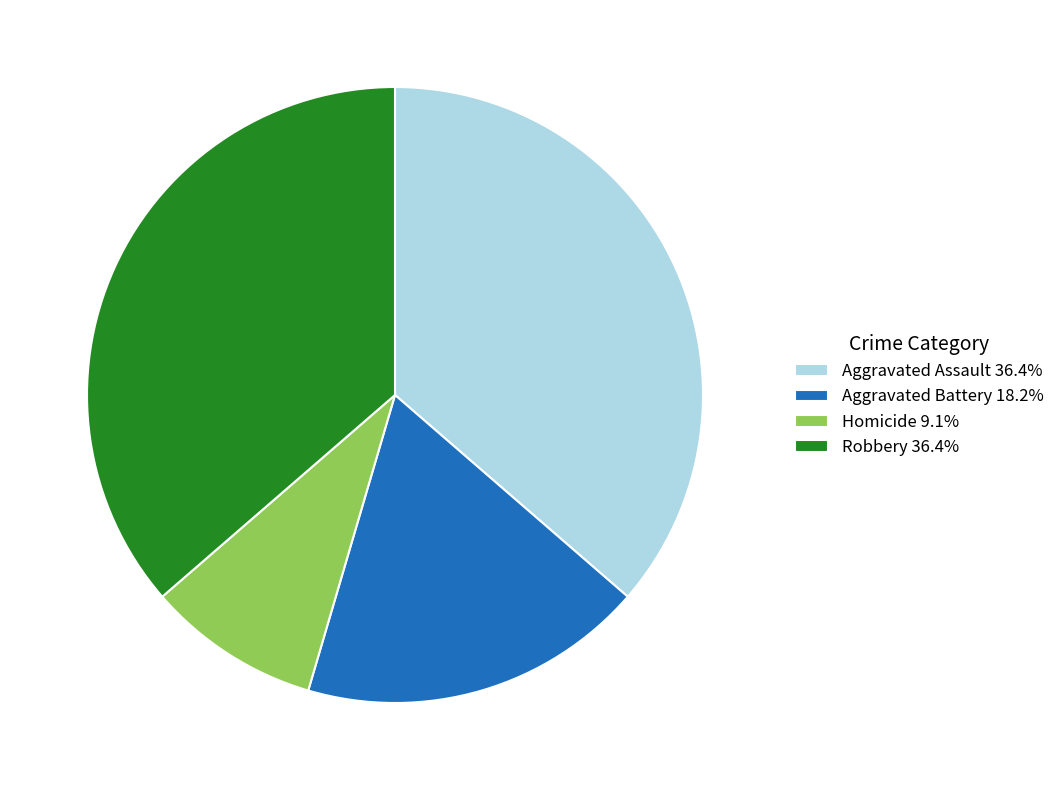

Is it true that Robbery is 25% of the pie?

False